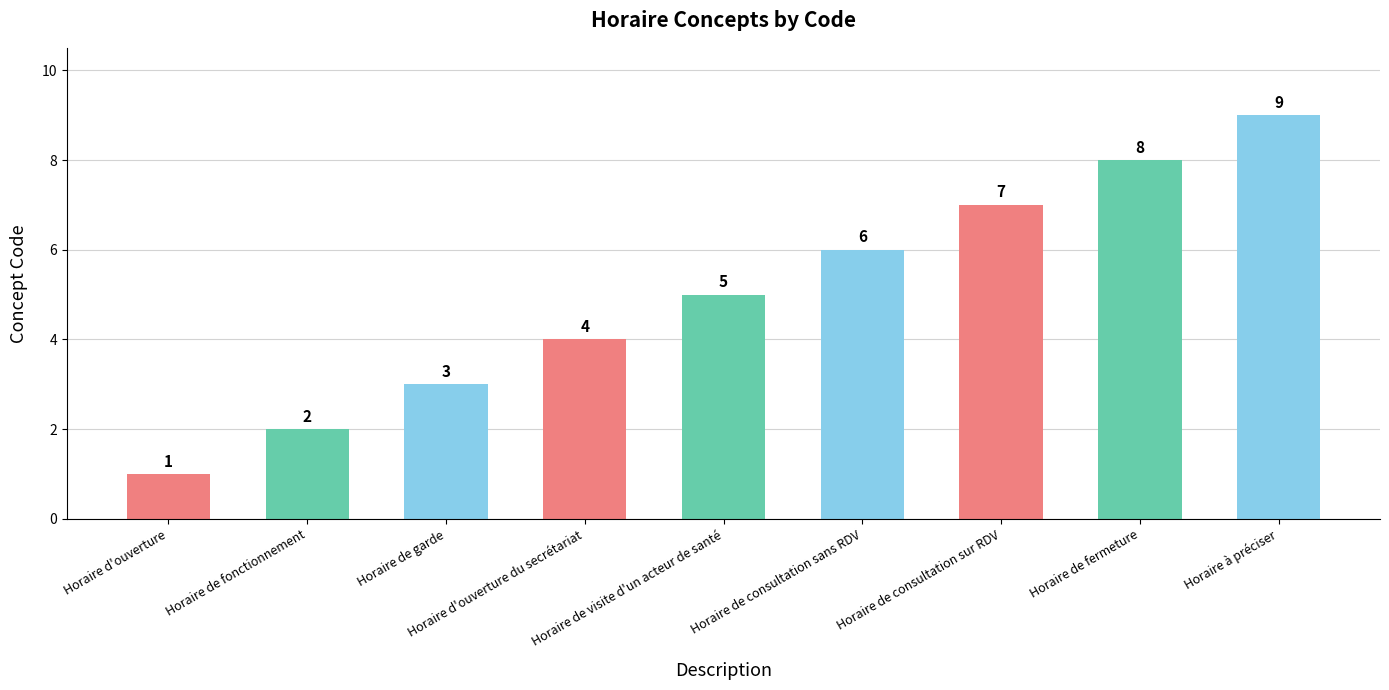

Approximately how many times larger is the value at Horaire à préciser compared to Horaire de garde?

3.0